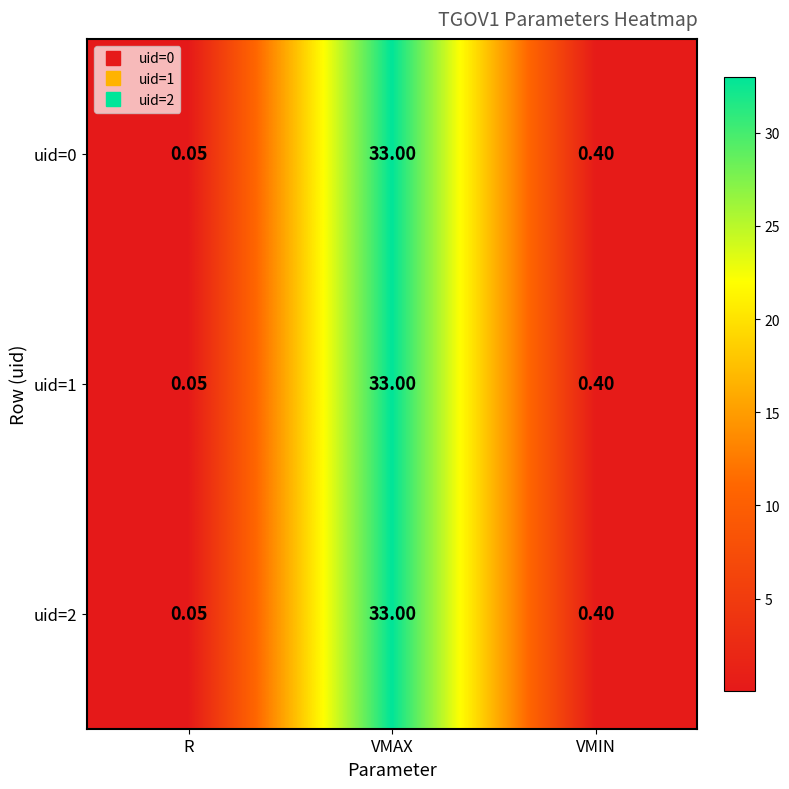

Which category has the lowest value across all series?

R